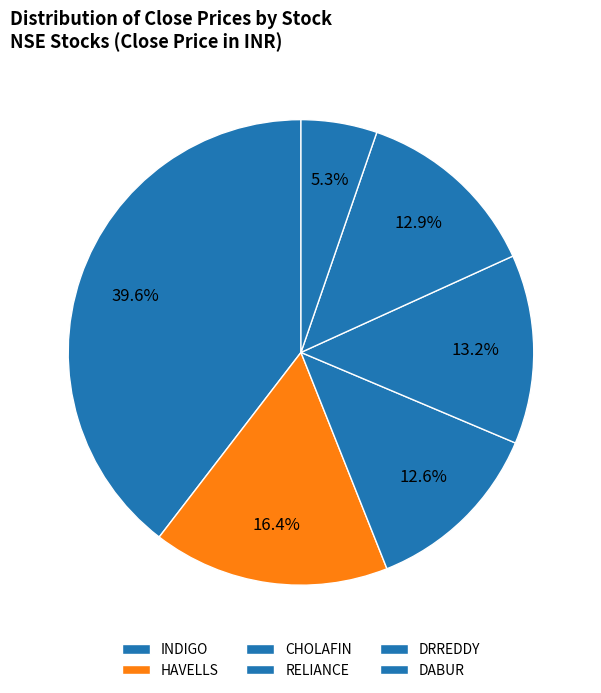

To the nearest percent, what is the average slice percentage?

17%